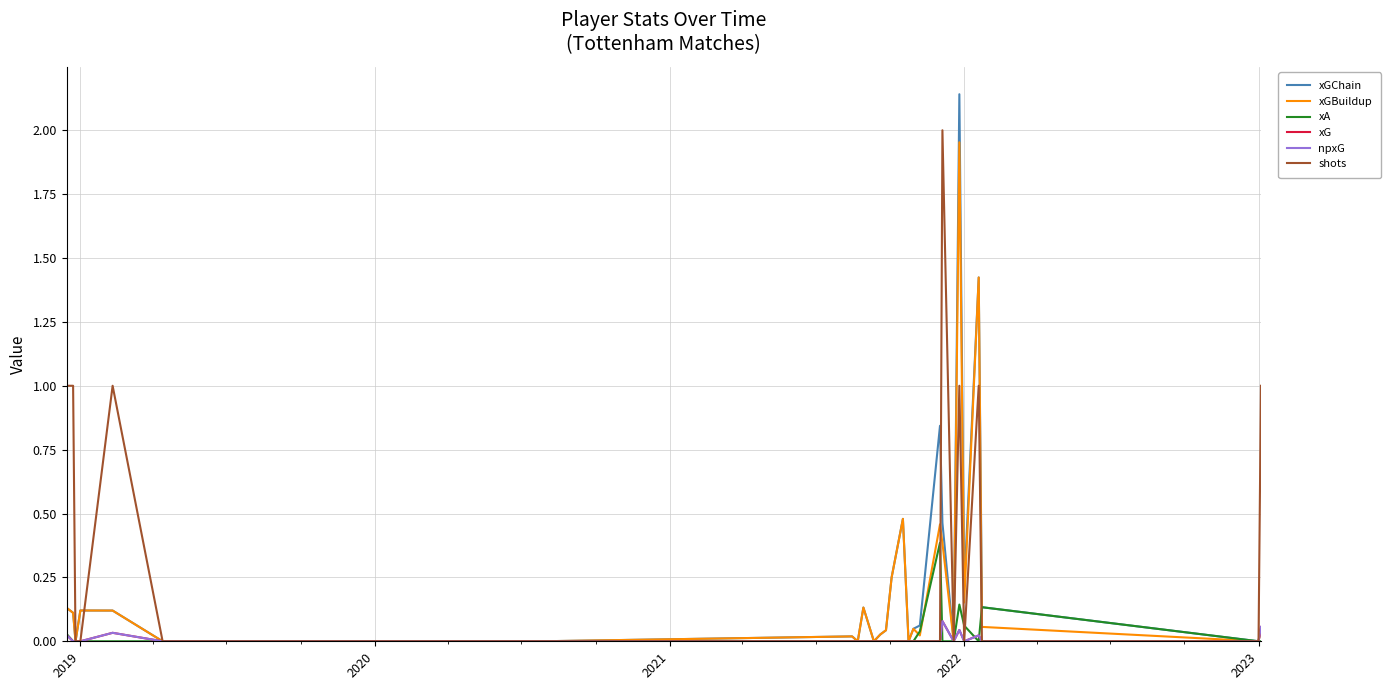

Does the chart have visible grid lines?

Yes